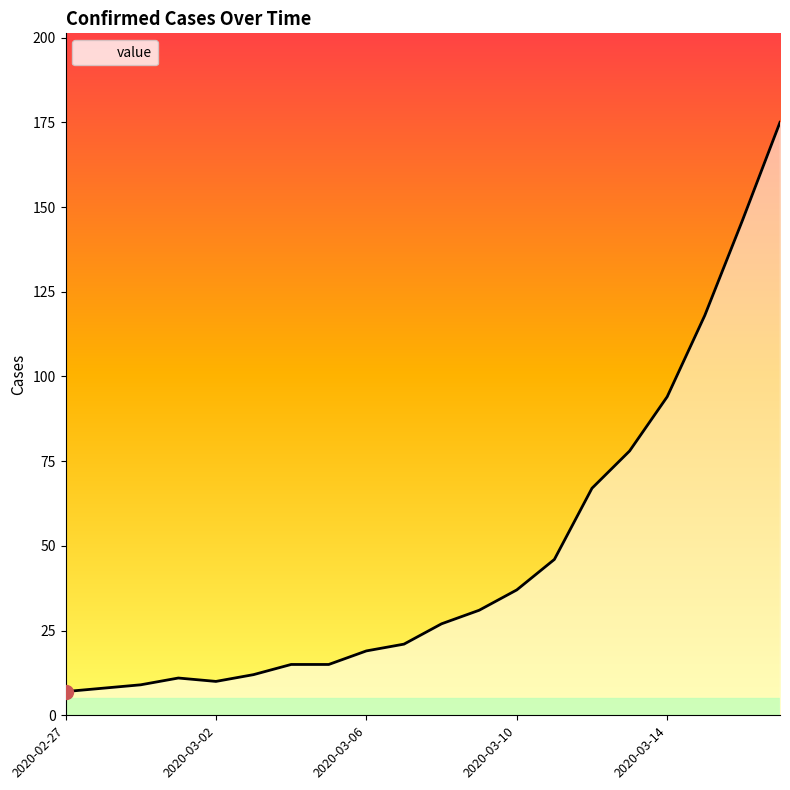

Reading right to left, transcribe all the data shown in this chart.

175	146	118	94	78	67	46	37	31	27	21	19	15	15	12	10	11	9	8	7